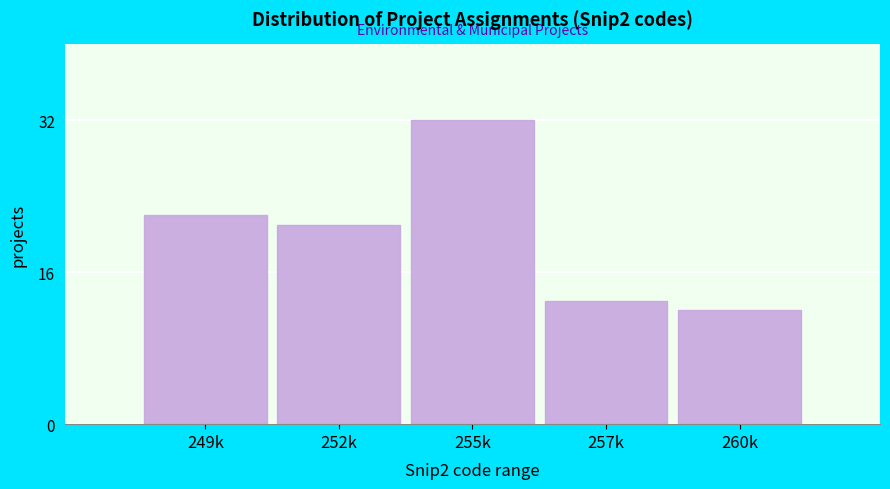

Reading left to right, extract all data points from this chart.

249k=22	252k=21	255k=32	257k=13	260k=12